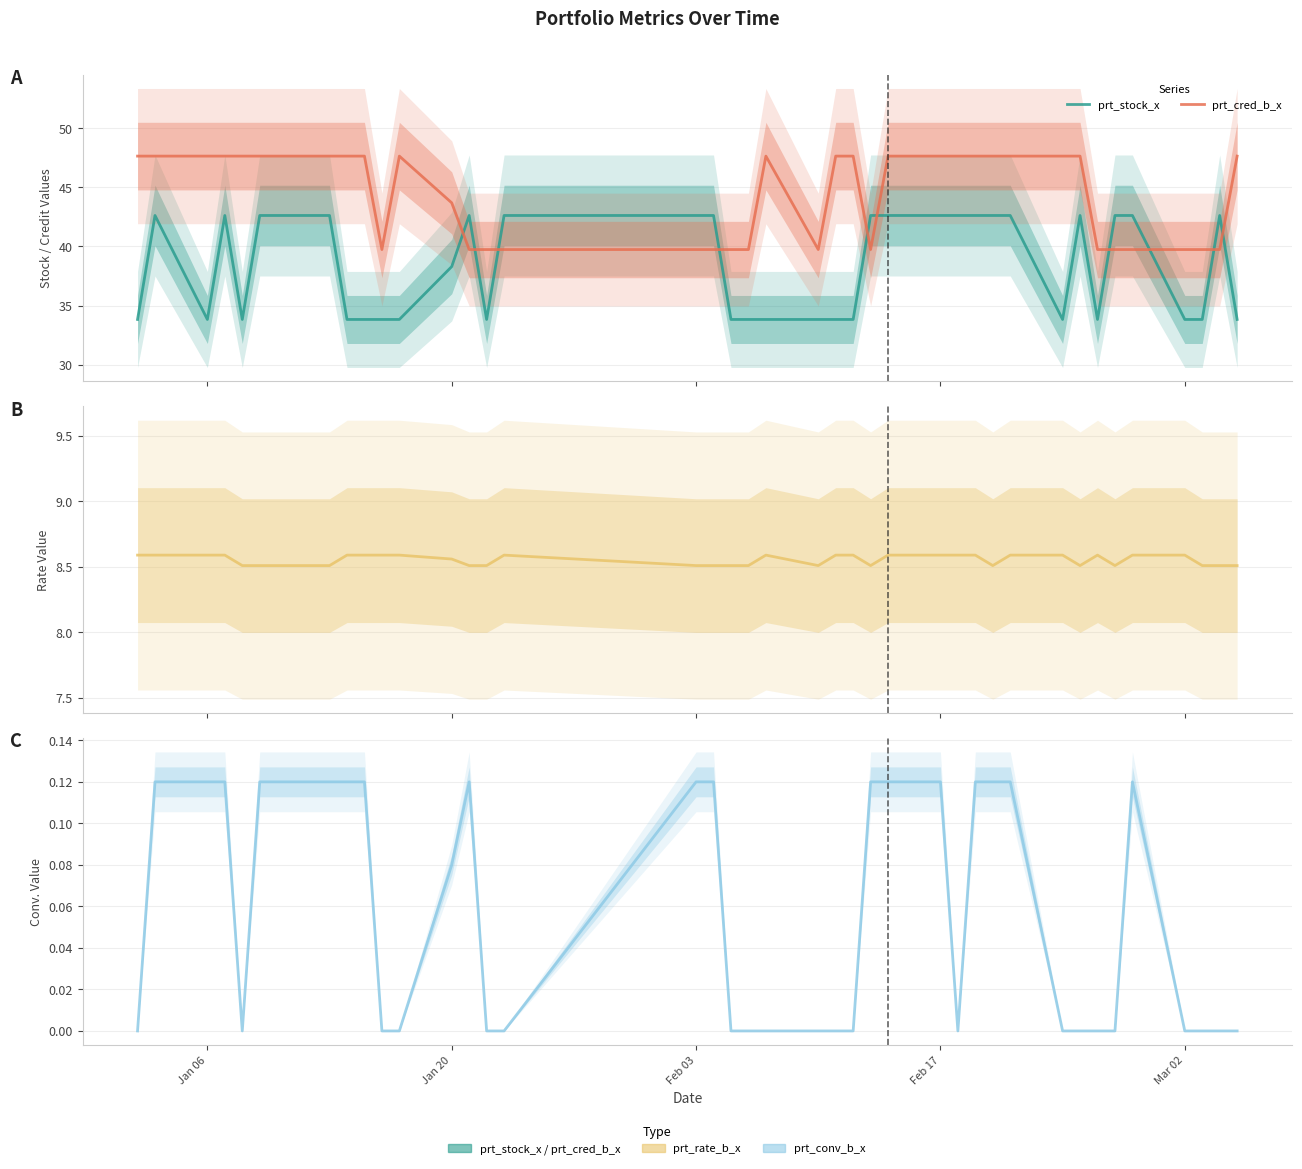

What is the minimum value for prt_cred_b_x?

39.7